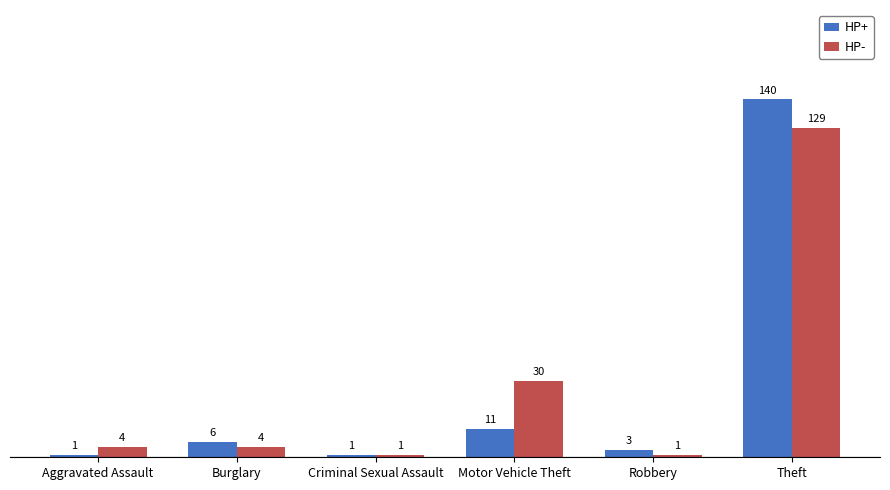

How many data points in HP+ are less than 6?

3